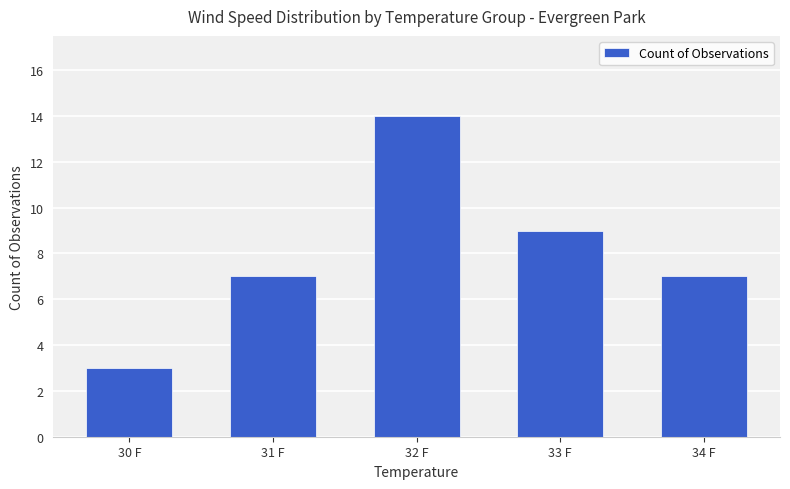

True or false: the data shows 3 at 31 F.

False